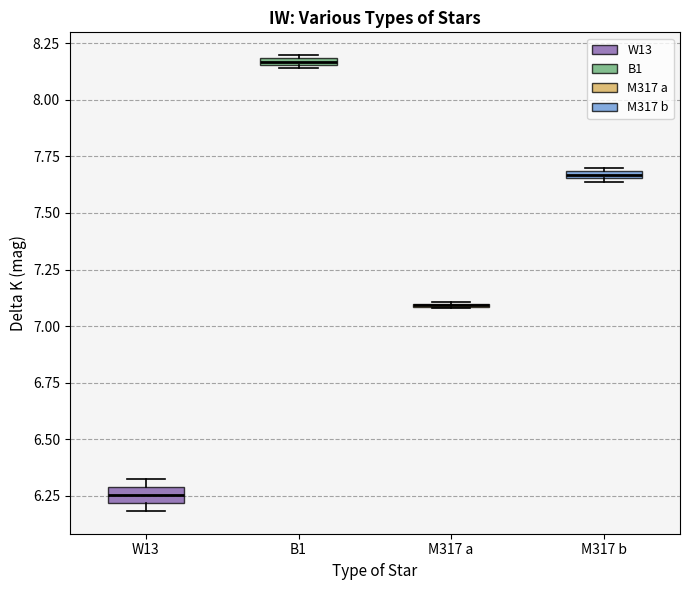

Where is the upper edge of the box for M317 b on the y-axis? The values are not printed on the chart, so give them approximately, as read against the axis.

7.70